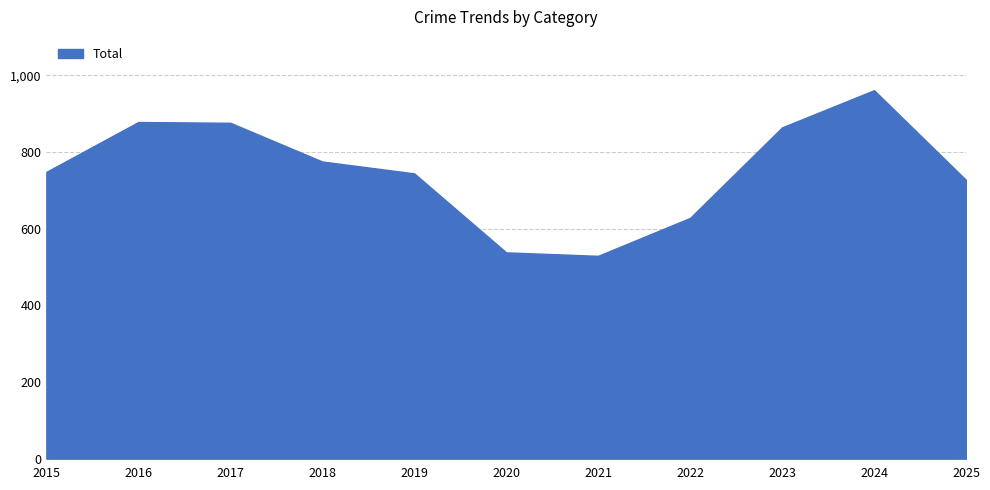

What is the smallest value displayed?

529